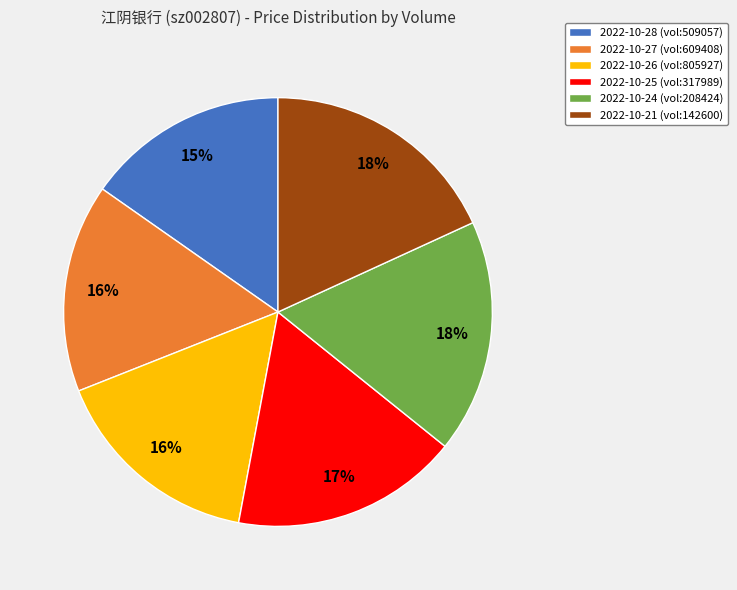

To the nearest percent, what is the difference between the 2022-10-28 (vol:509057) and 2022-10-25 (vol:317989) slice percentages?

2%